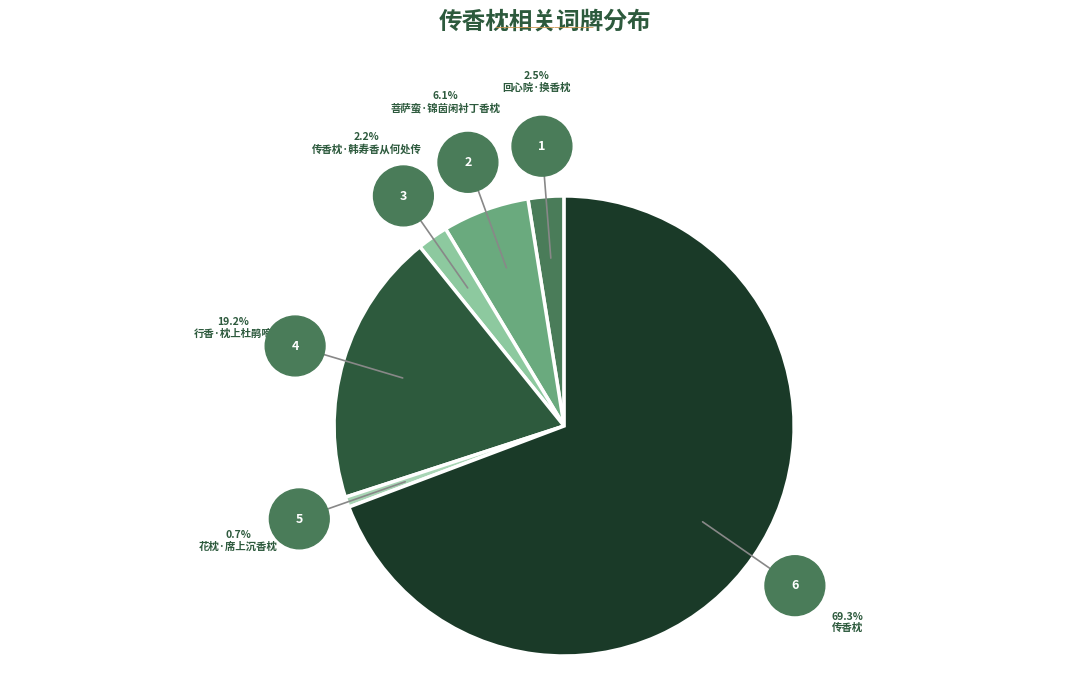

Do 行香·枕上杜鹃啼 and 花枕·席上沉香枕 together represent more than half of the pie?

No